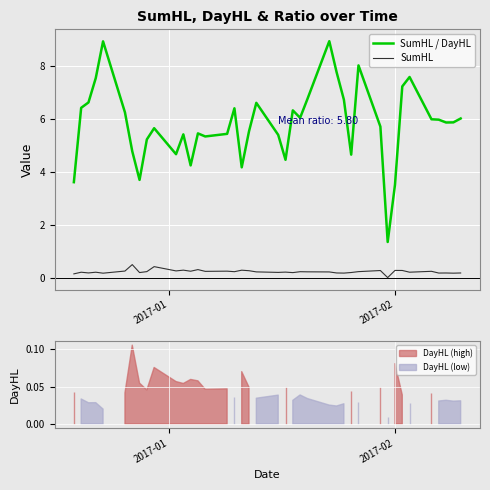

True or false: SumHL and SumHL / DayHL cross at least once.

False